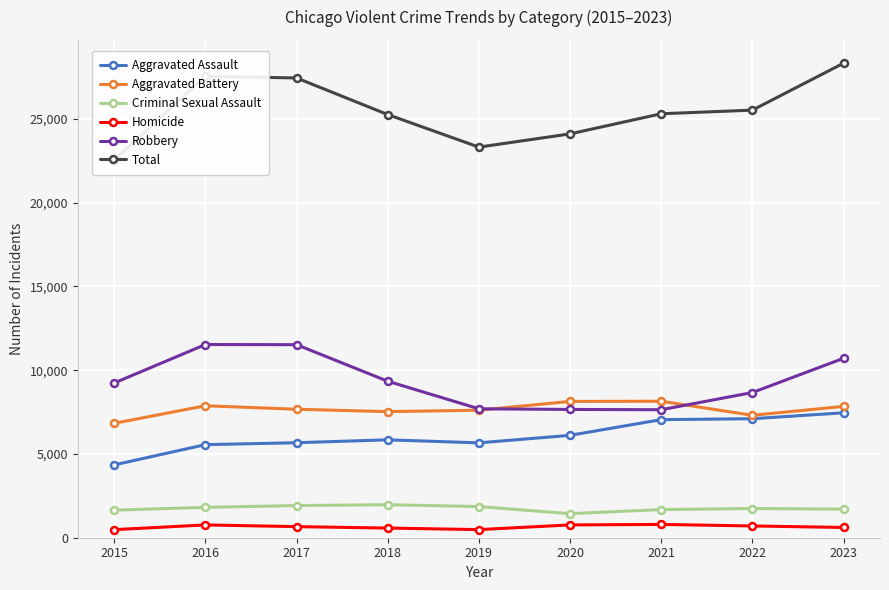

What is the difference between the Aggravated Battery values at 2017 and 2019?

57